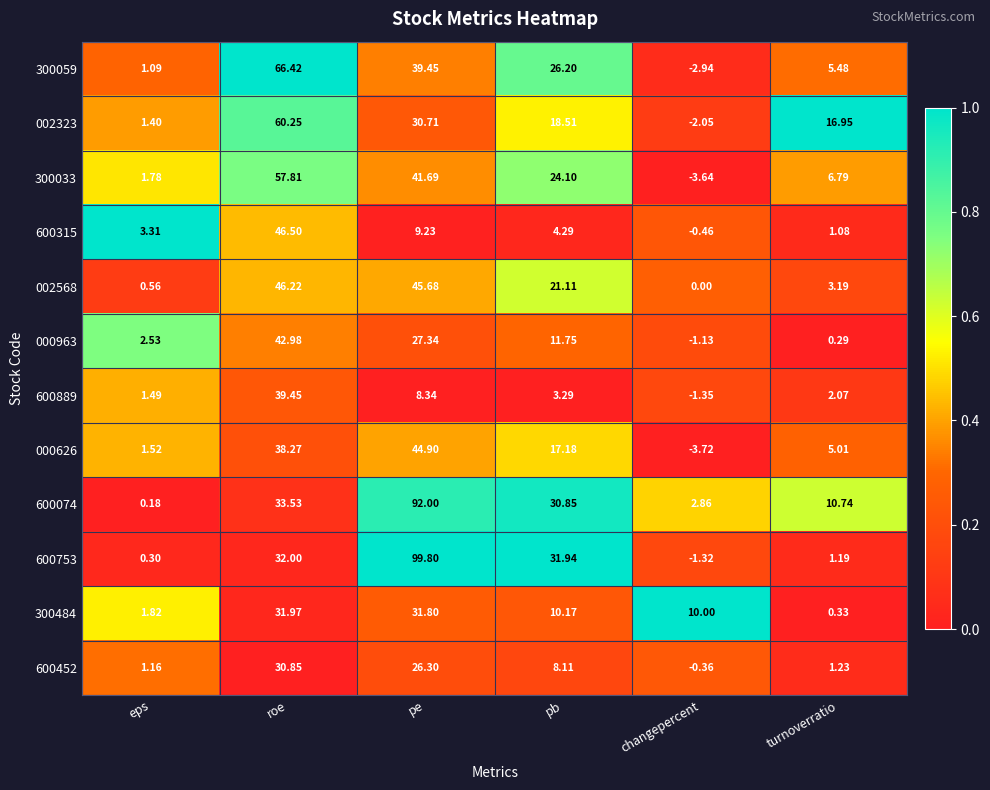

Which category has the highest value across all series?

pe